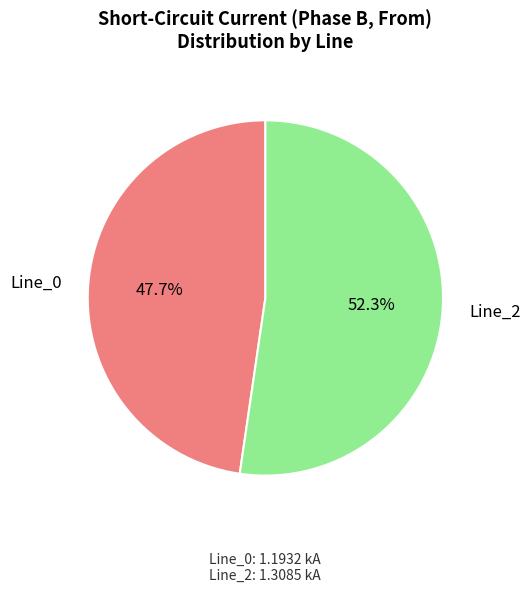

Count the number of slices in the pie.

2